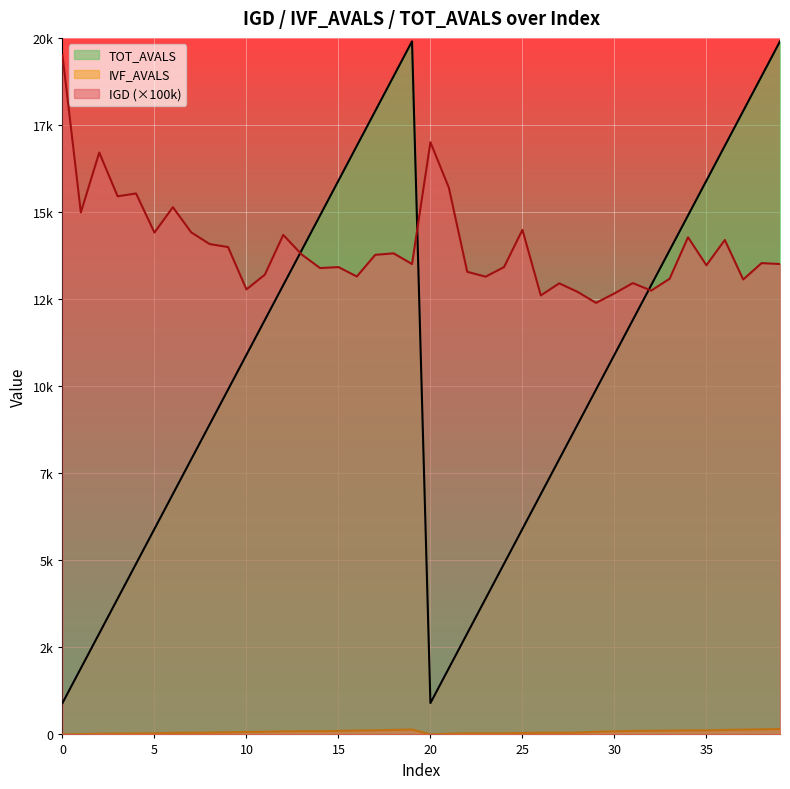

At which label does TOT_AVALS first exceed 10900?

11